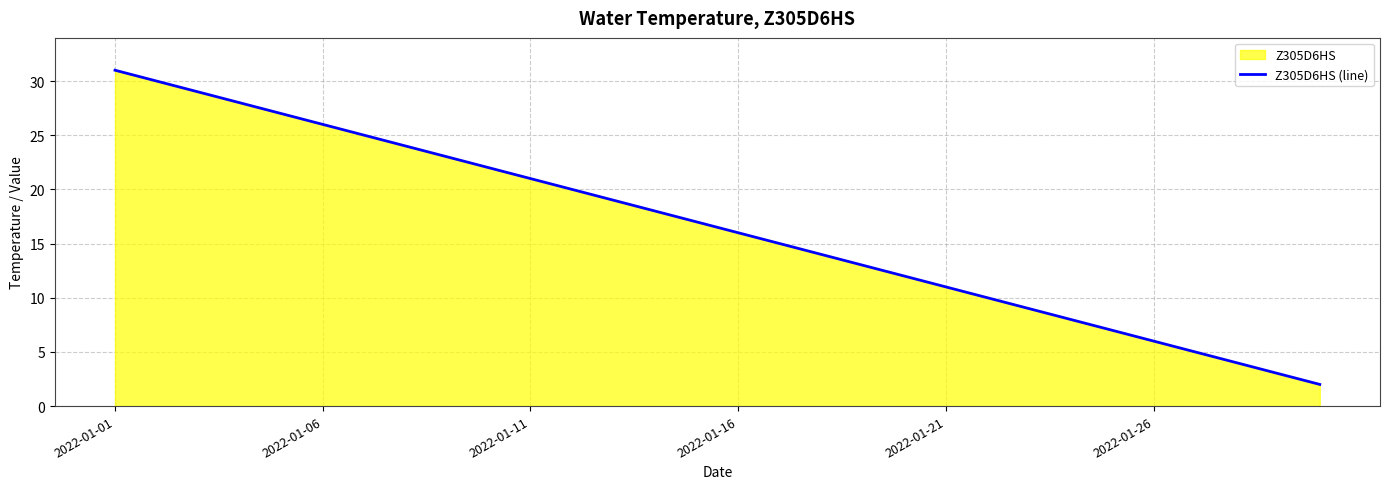

What is the difference between the maximum and second lowest values?

28